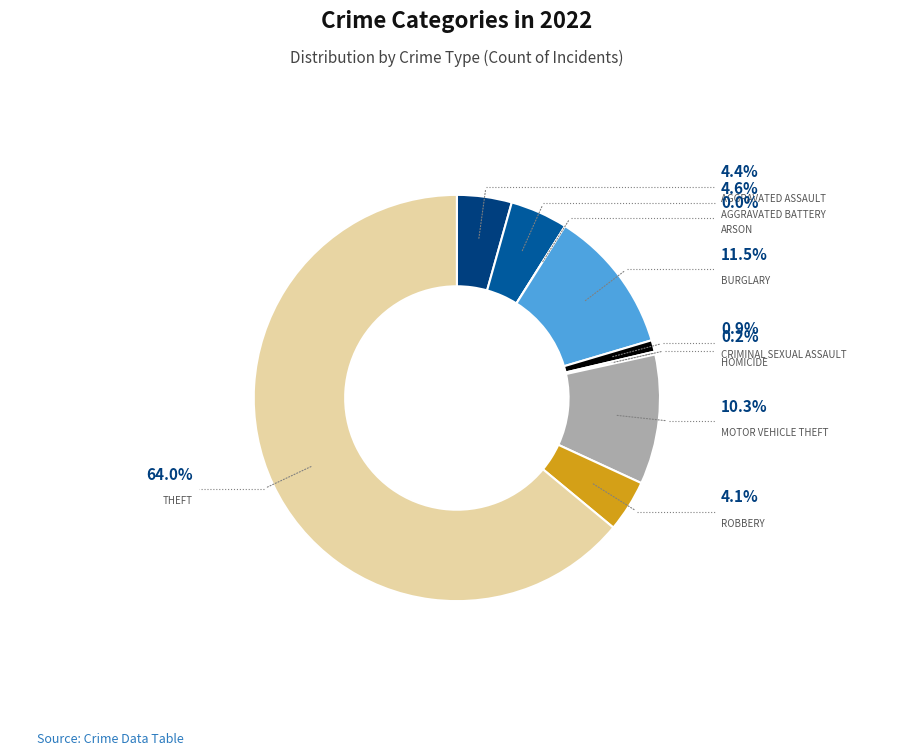

Does any single category account for the majority?

Yes